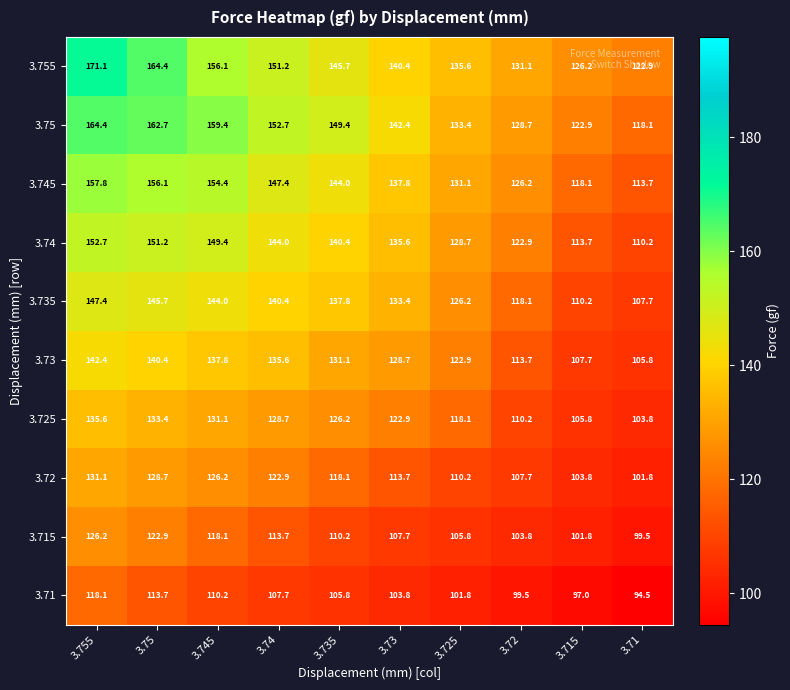

At which category is the sum across all series the highest?

3.755